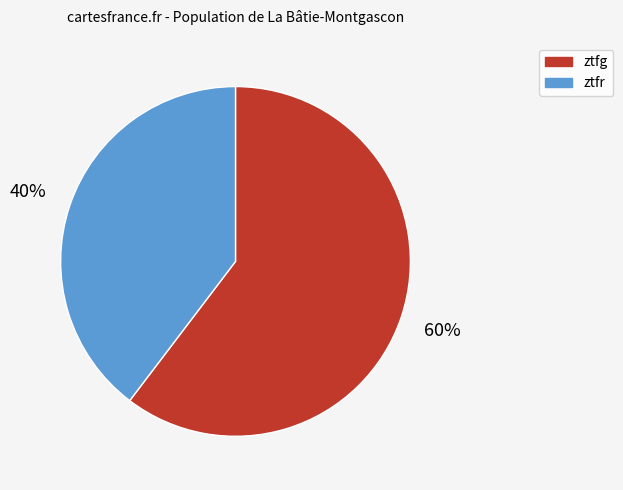

Which has a higher value, ztfg or ztfr?

ztfg